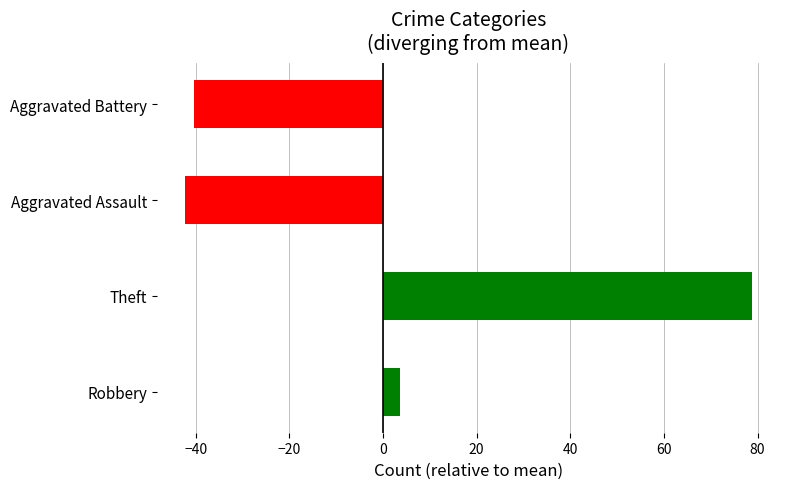

Is it true that the value at Aggravated Assault is -75.5?

False